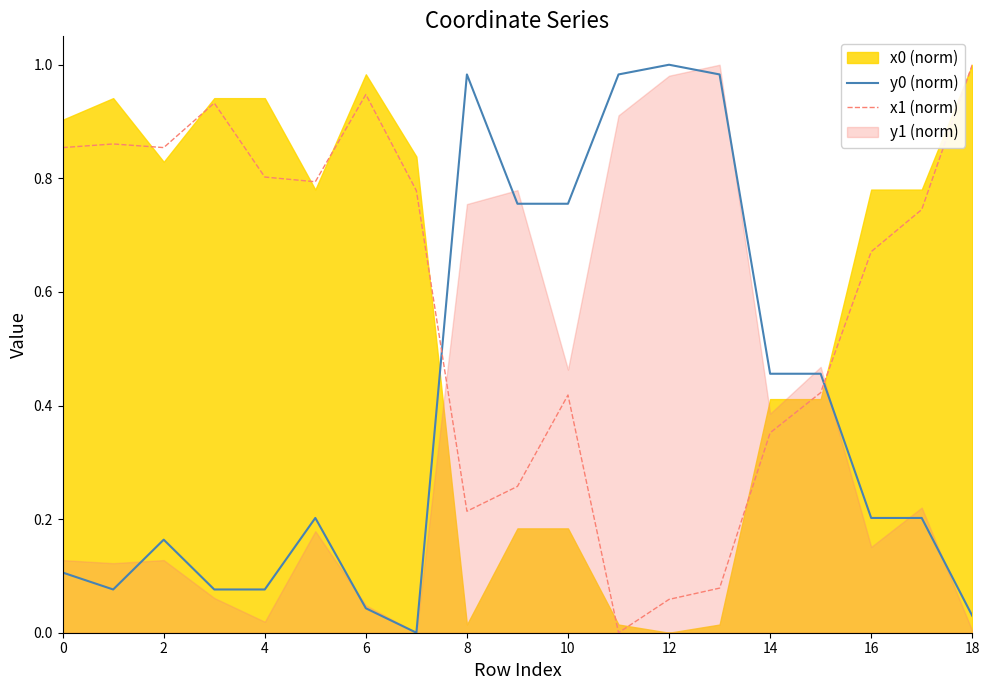

True or false: y0 (norm) has a value of 0.0 at 0.

False